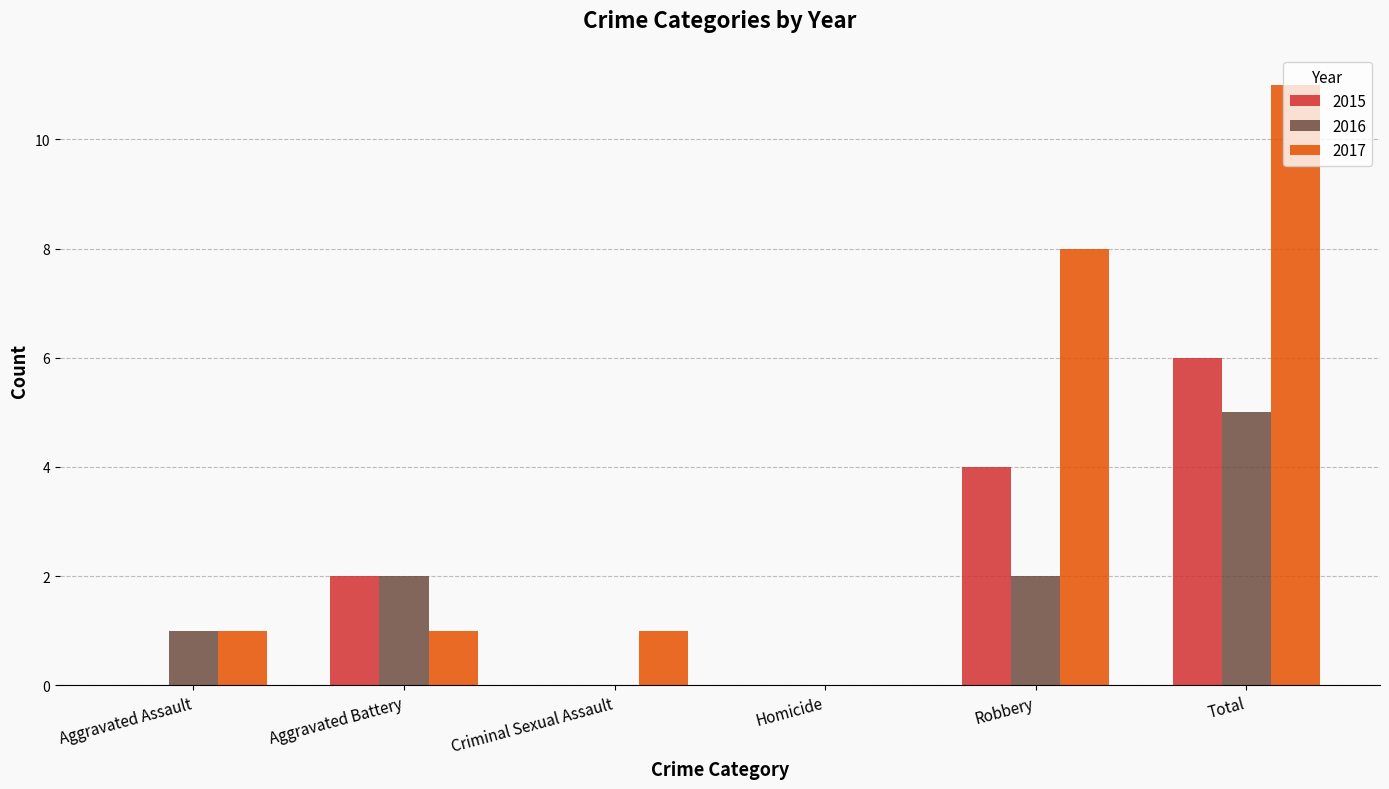

What is the sum of the 2016 values at Homicide and Total?

5